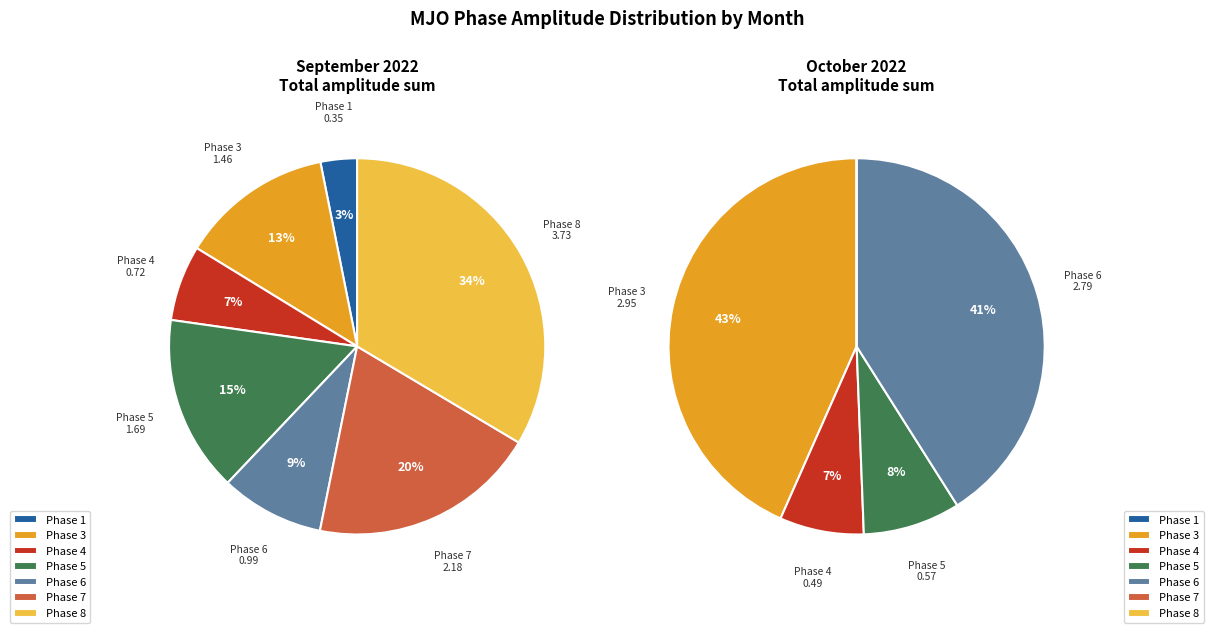

To the nearest percent, what portion does Phase 5 represent?

12%